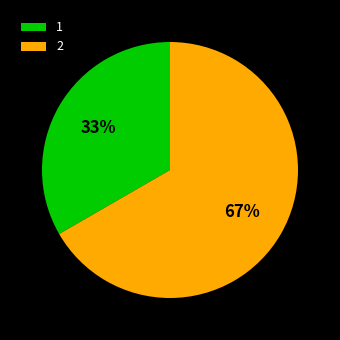

What percentage is the 1 slice, to the nearest percent?

33%